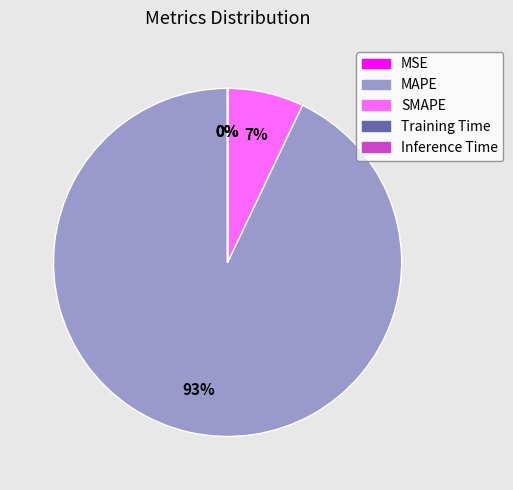

Which category has the biggest portion of the pie?

MAPE